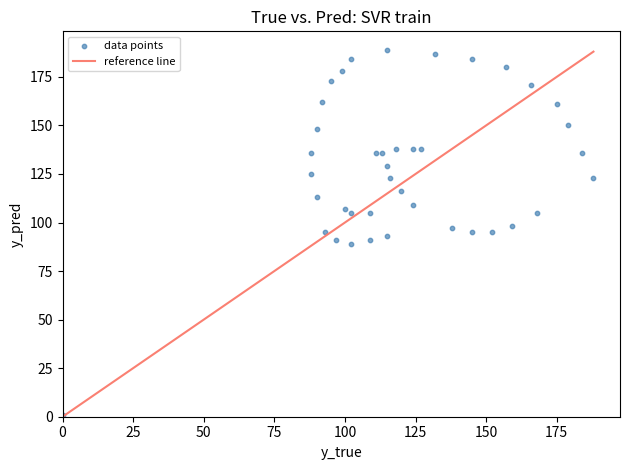

What is the range of Y values (max minus min)?

188